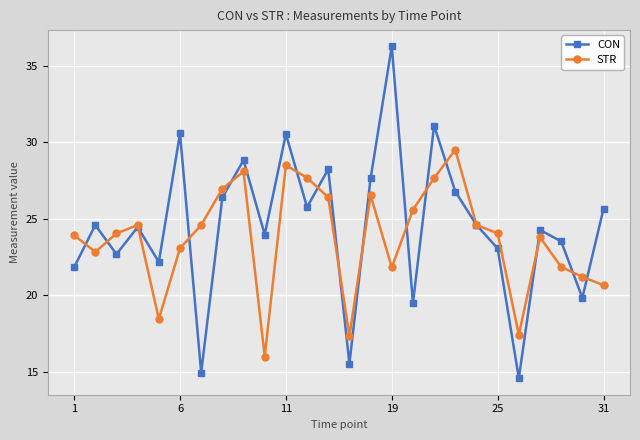

What is the maximum value for STR?

29.5